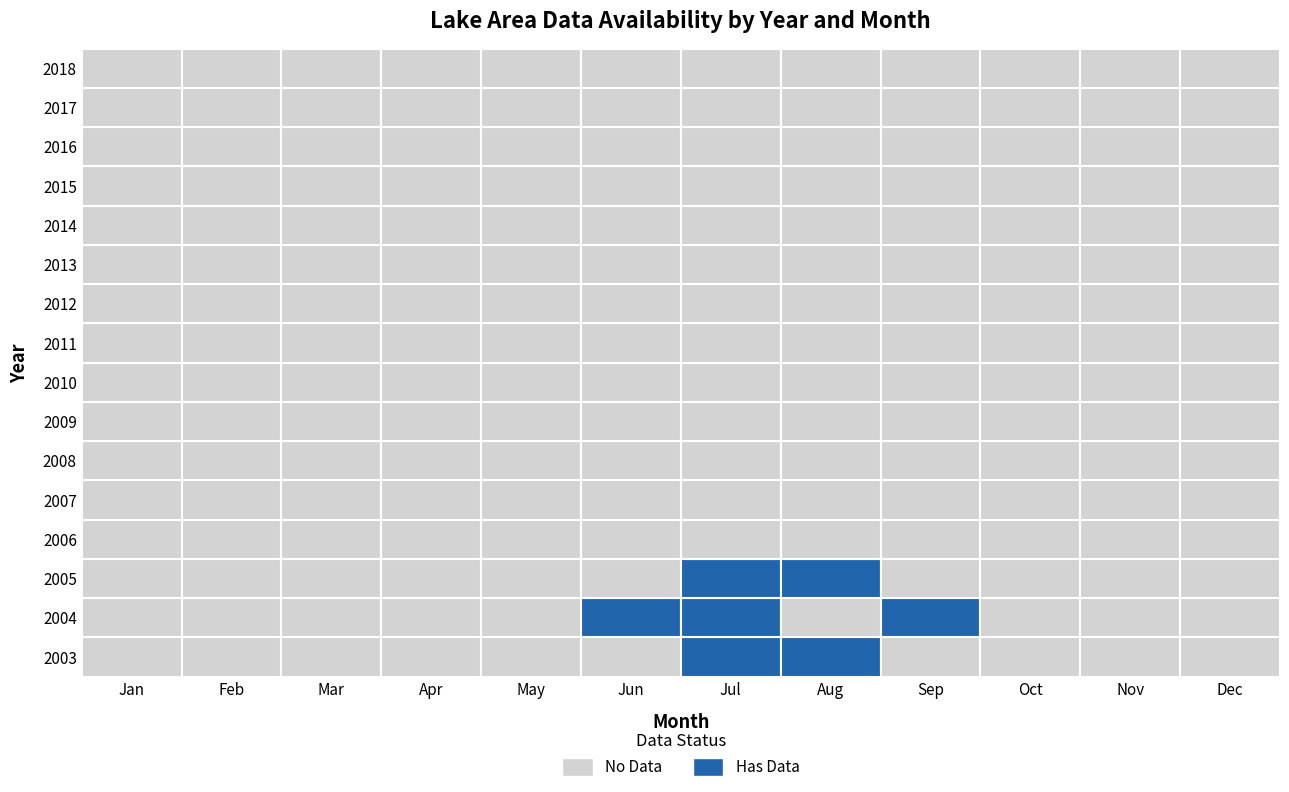

Reading left to right, list all the values displayed in this chart.

2003: 0=-9999	1=-9999	2=-9999	3=-9999	4=-9999	5=-9999	6=124561800	7=125274600	8=-9999	9=-9999	10=-9999	11=-9999
2004: 0=-9999	1=-9999	2=-9999	3=-9999	4=-9999	5=126214200	6=126862200	7=-9999	8=126262800	9=-9999	10=-9999	11=-9999
2005: 0=-9999	1=-9999	2=-9999	3=-9999	4=-9999	5=-9999	6=125987400	7=124432200	8=-9999	9=-9999	10=-9999	11=-9999
2006: 0=-9999	1=-9999	2=-9999	3=-9999	4=-9999	5=-9999	6=-9999	7=-9999	8=-9999	9=-9999	10=-9999	11=-9999
2007: 0=-9999	1=-9999	2=-9999	3=-9999	4=-9999	5=-9999	6=-9999	7=-9999	8=-9999	9=-9999	10=-9999	11=-9999
2008: 0=-9999	1=-9999	2=-9999	3=-9999	4=-9999	5=-9999	6=-9999	7=-9999	8=-9999	9=-9999	10=-9999	11=-9999
2009: 0=-9999	1=-9999	2=-9999	3=-9999	4=-9999	5=-9999	6=-9999	7=-9999	8=-9999	9=-9999	10=-9999	11=-9999
2010: 0=-9999	1=-9999	2=-9999	3=-9999	4=-9999	5=-9999	6=-9999	7=-9999	8=-9999	9=-9999	10=-9999	11=-9999
2011: 0=-9999	1=-9999	2=-9999	3=-9999	4=-9999	5=-9999	6=-9999	7=-9999	8=-9999	9=-9999	10=-9999	11=-9999
2012: 0=-9999	1=-9999	2=-9999	3=-9999	4=-9999	5=-9999	6=-9999	7=-9999	8=-9999	9=-9999	10=-9999	11=-9999
2013: 0=-9999	1=-9999	2=-9999	3=-9999	4=-9999	5=-9999	6=-9999	7=-9999	8=-9999	9=-9999	10=-9999	11=-9999
2014: 0=-9999	1=-9999	2=-9999	3=-9999	4=-9999	5=-9999	6=-9999	7=-9999	8=-9999	9=-9999	10=-9999	11=-9999
2015: 0=-9999	1=-9999	2=-9999	3=-9999	4=-9999	5=-9999	6=-9999	7=-9999	8=-9999	9=-9999	10=-9999	11=-9999
2016: 0=-9999	1=-9999	2=-9999	3=-9999	4=-9999	5=-9999	6=-9999	7=-9999	8=-9999	9=-9999	10=-9999	11=-9999
2017: 0=-9999	1=-9999	2=-9999	3=-9999	4=-9999	5=-9999	6=-9999	7=-9999	8=-9999	9=-9999	10=-9999	11=-9999
2018: 0=-9999	1=-9999	2=-9999	3=-9999	4=-9999	5=-9999	6=-9999	7=-9999	8=-9999	9=-9999	10=-9999	11=-9999